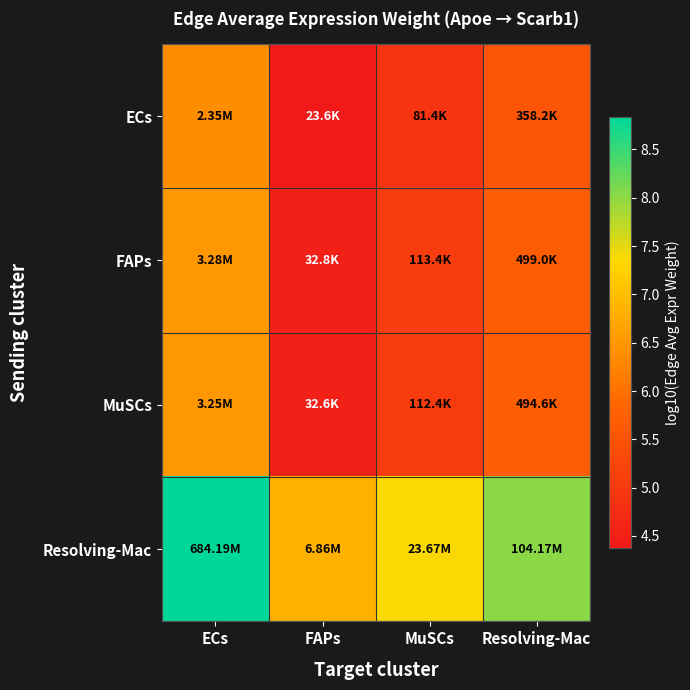

Which category has the lowest value across all series?

FAPs